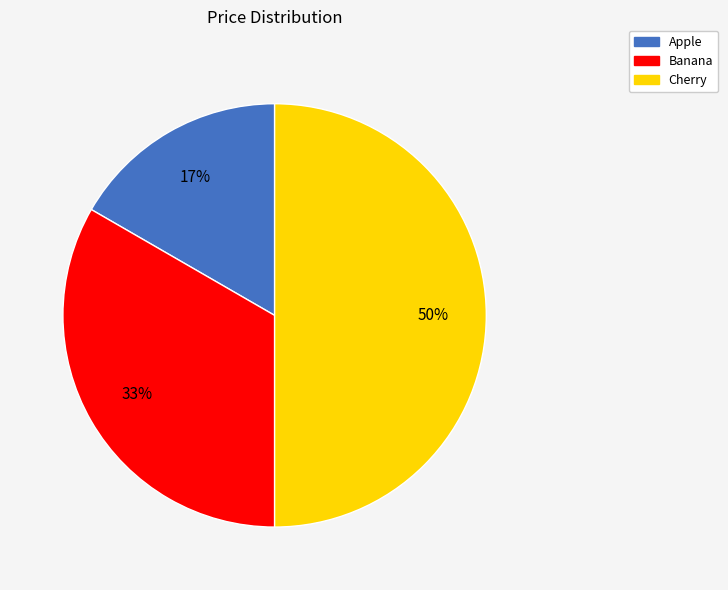

To the nearest percent, what is the difference between the largest and smallest slice percentages?

33%